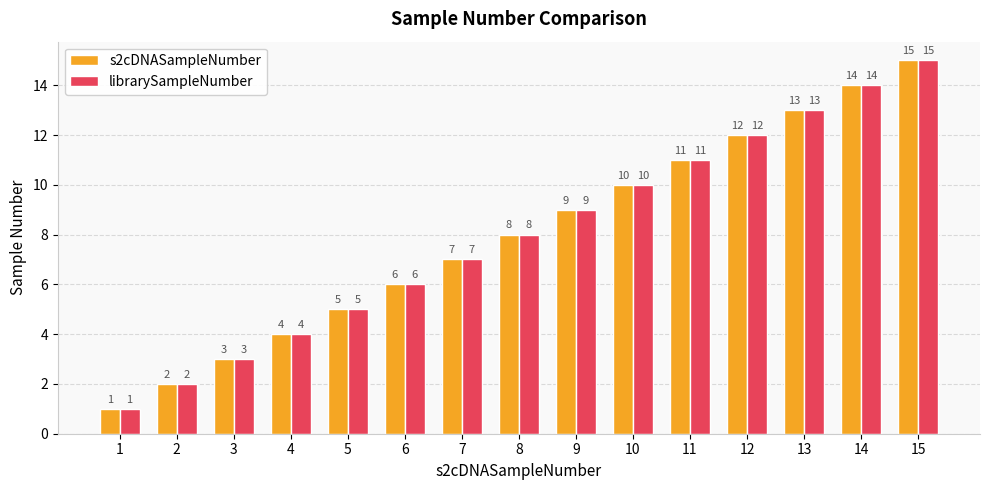

True or false: librarySampleNumber has a value of 1 at 1.

True